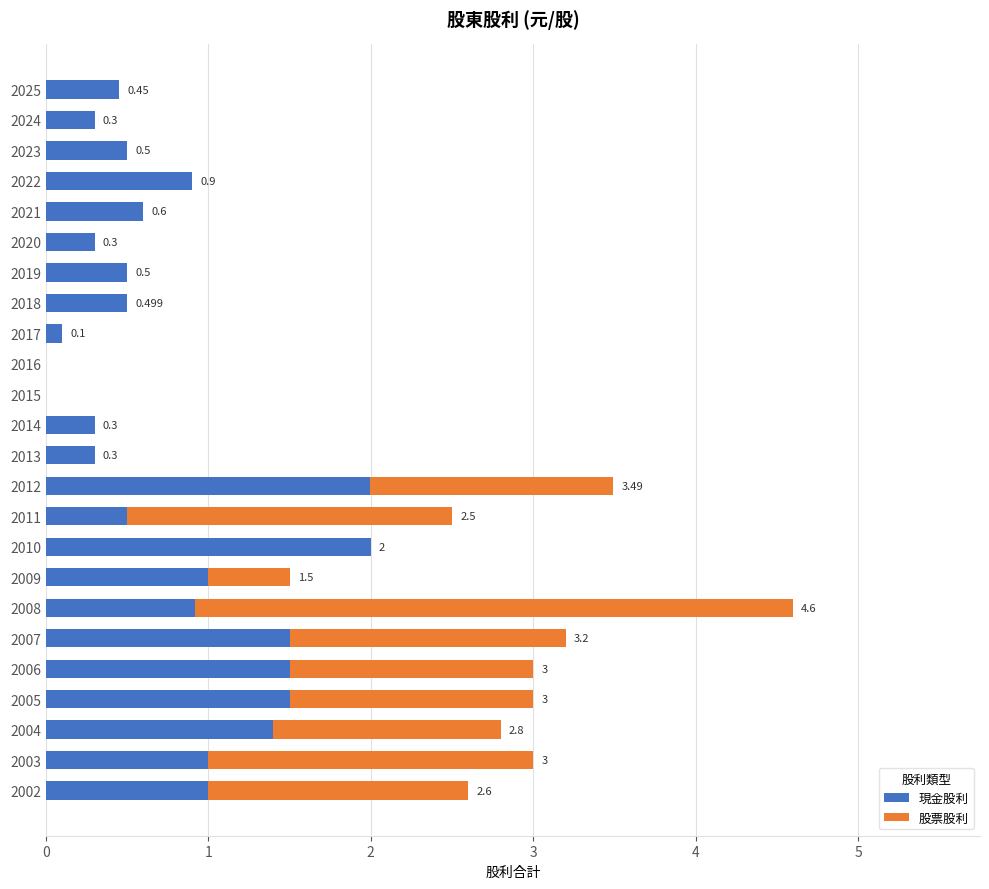

How many distinct data groups are displayed?

2